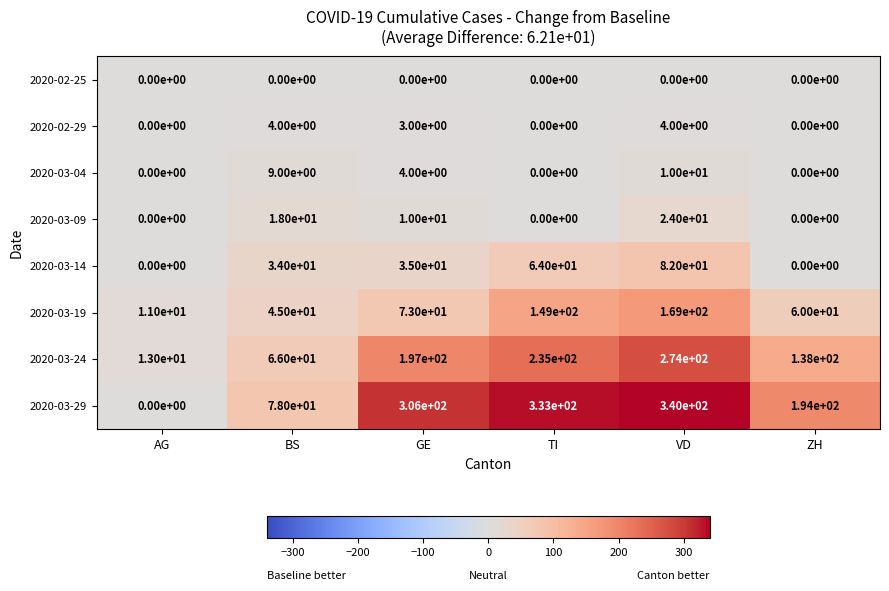

Which series changed the most between VD and ZH?

2020-03-29